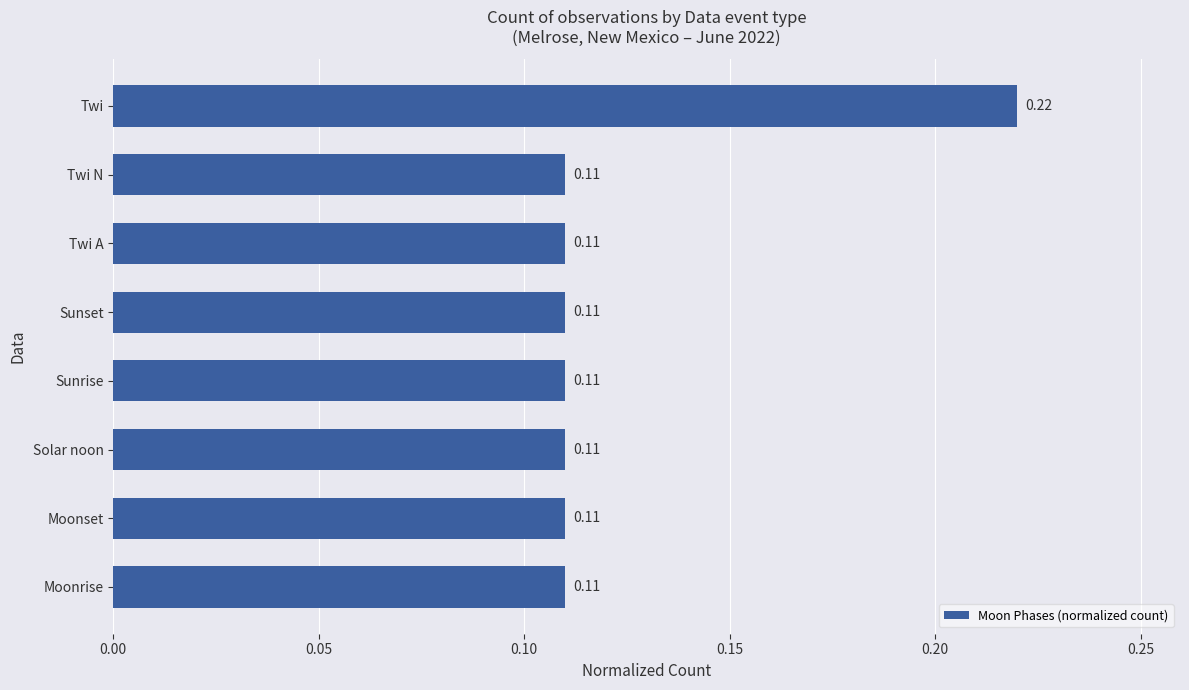

What is the sum of all values?

1.0